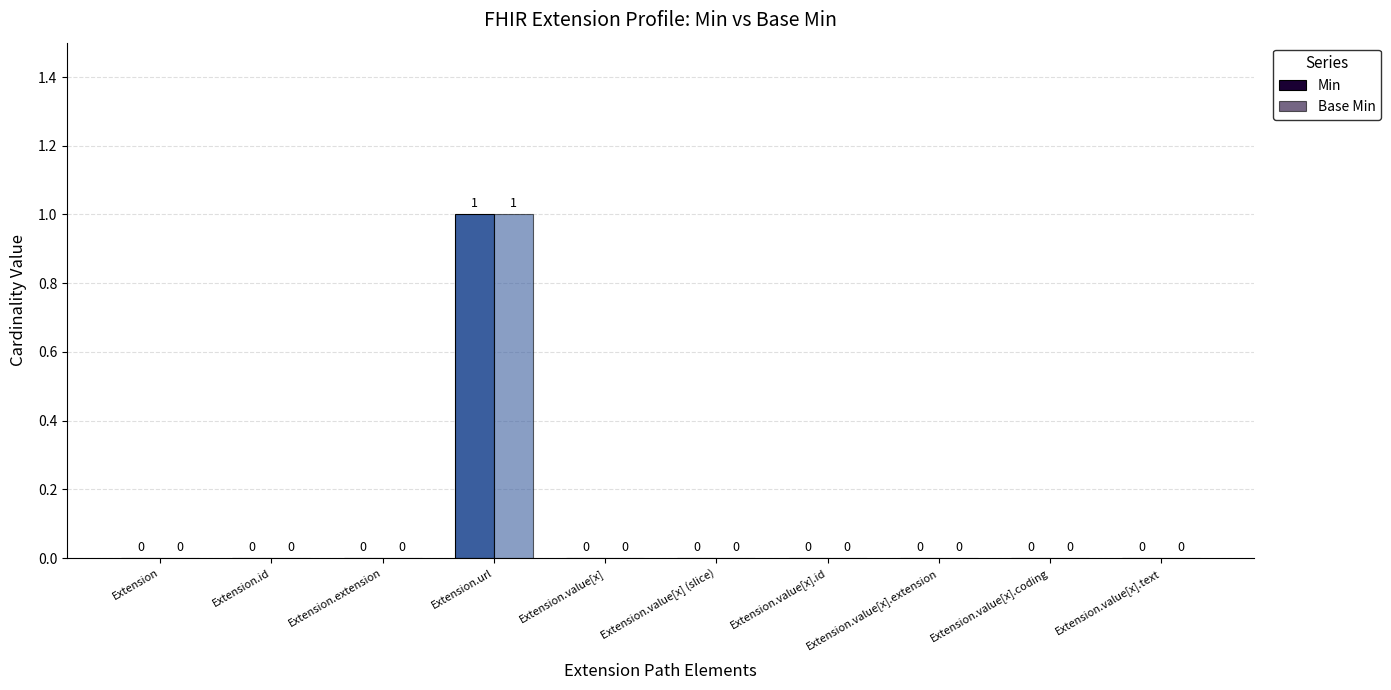

Which category has the lowest value across all series?

Extension